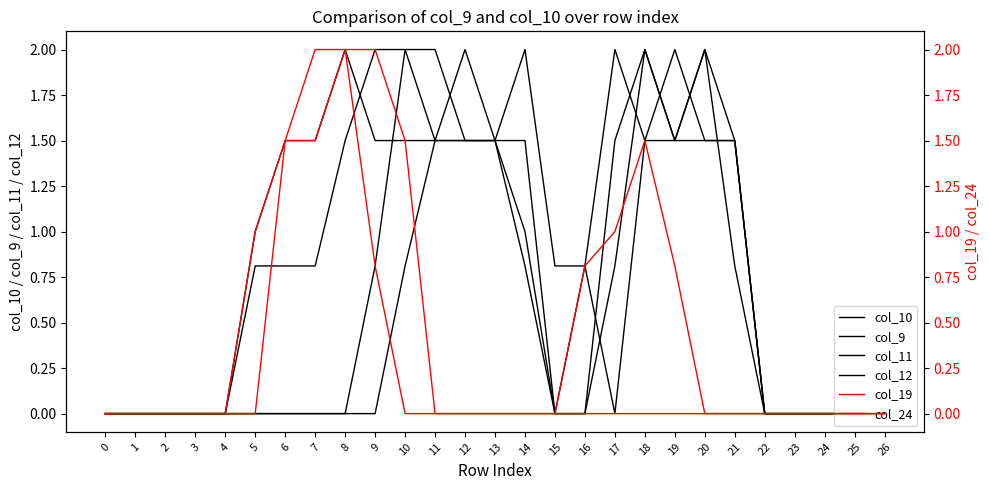

In col_9, how many points are higher than both neighbors (excluding endpoints)?

2